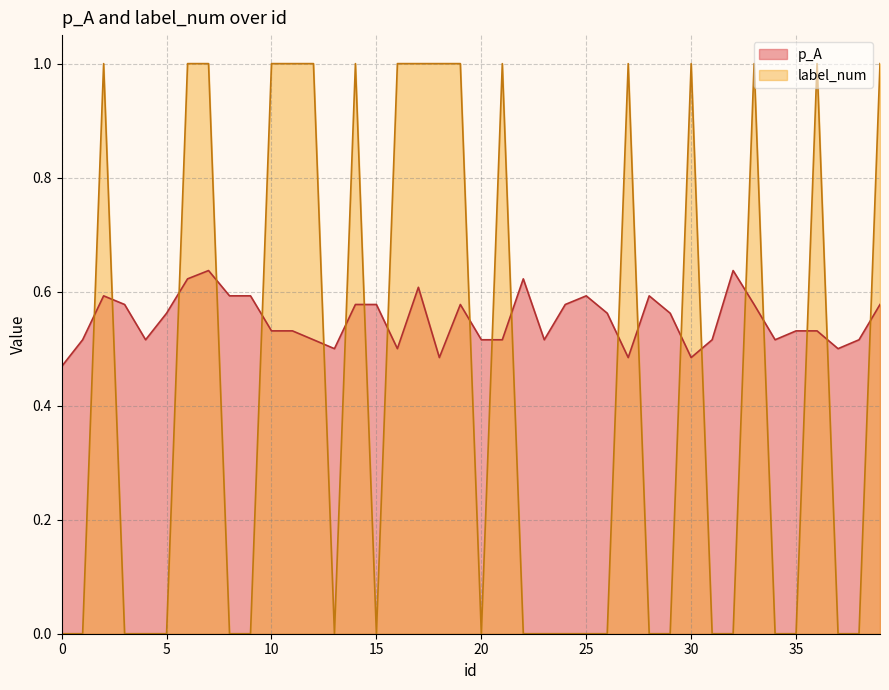

Is it true that p_A equals 0.2 at 21?

False